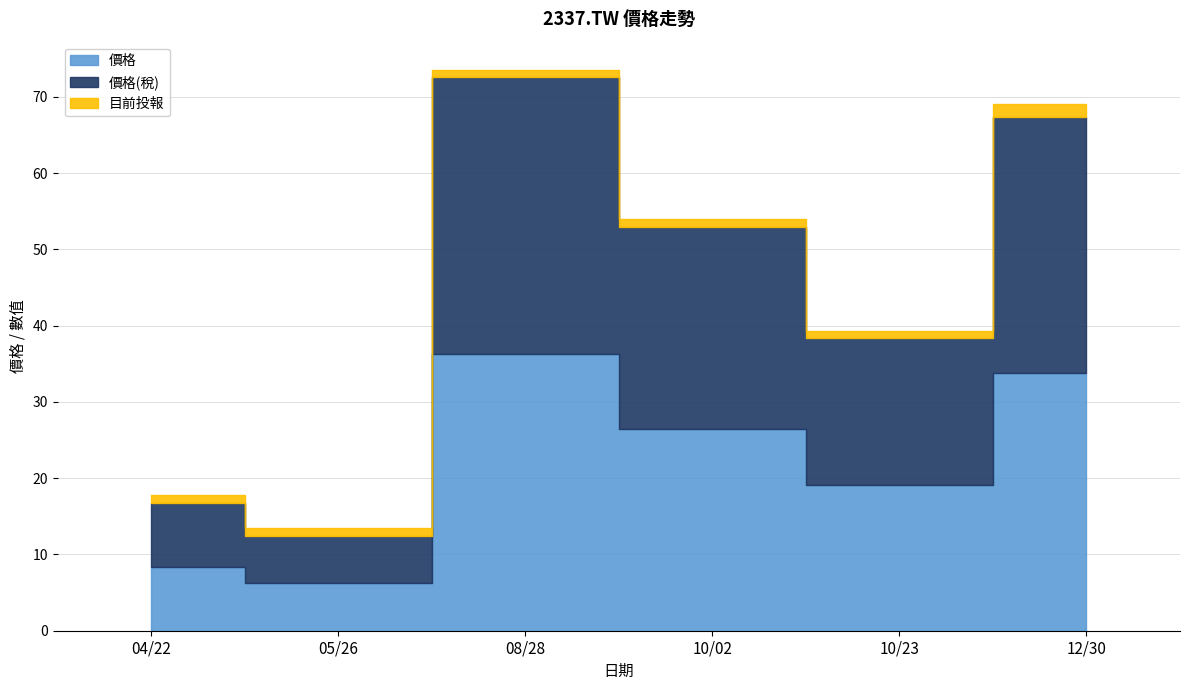

What is the total value across all series at 10/23?

39.3